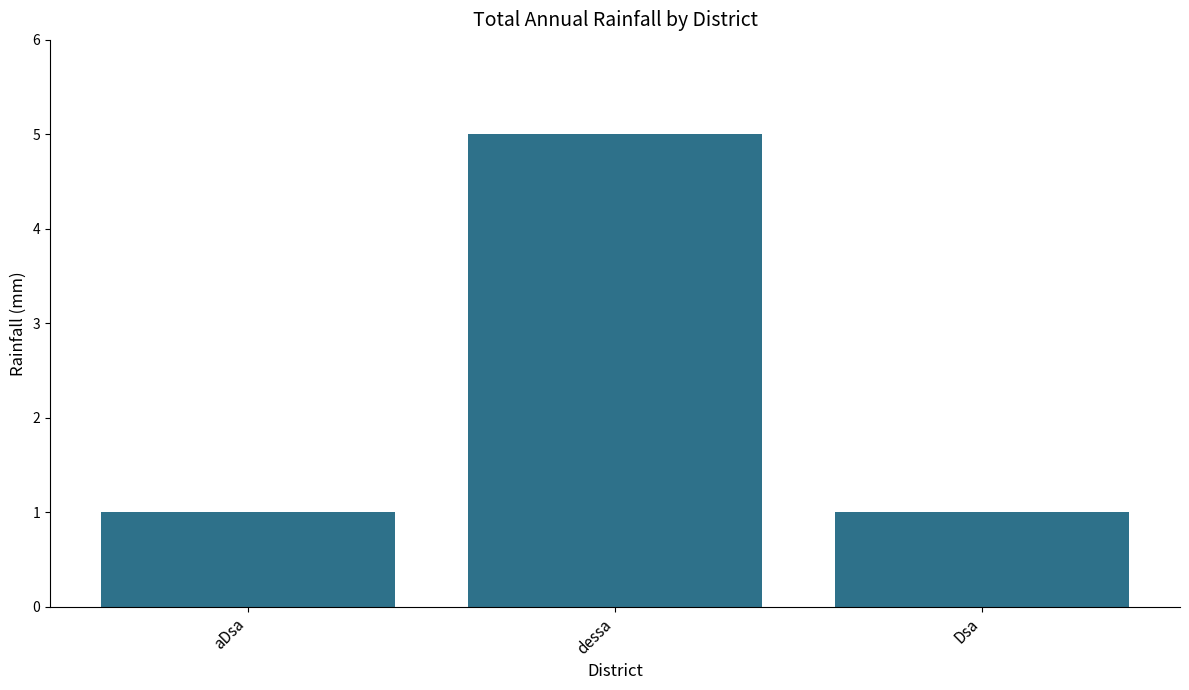

What position from the left is dessa?

2